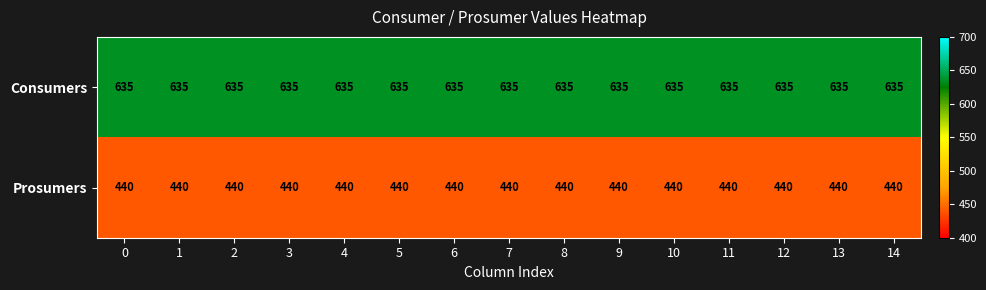

What is the greatest value displayed?

635